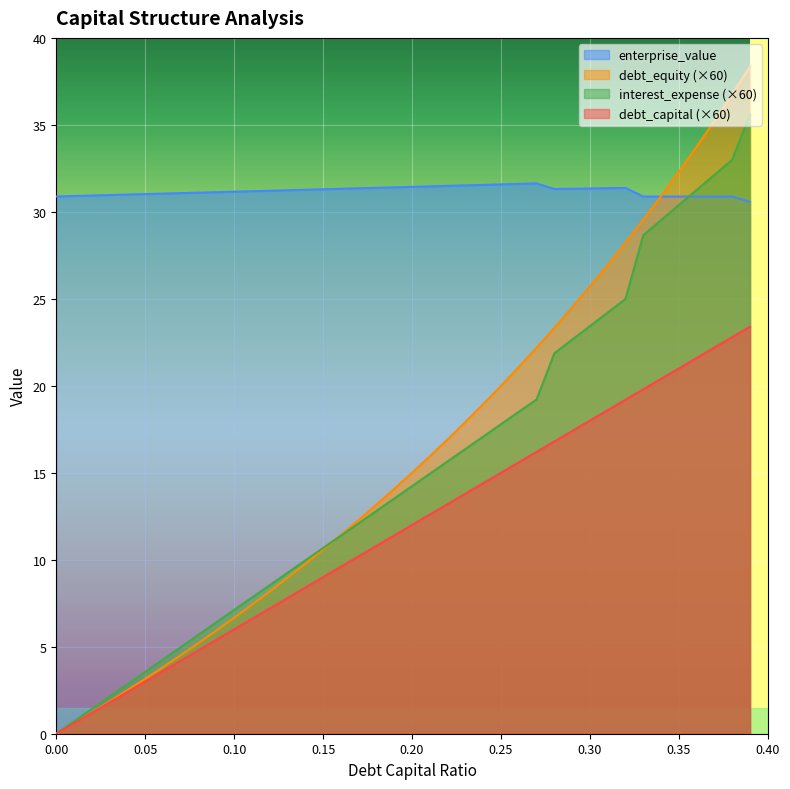

Is it true that debt_equity equals 7.4 at 0.11?

True